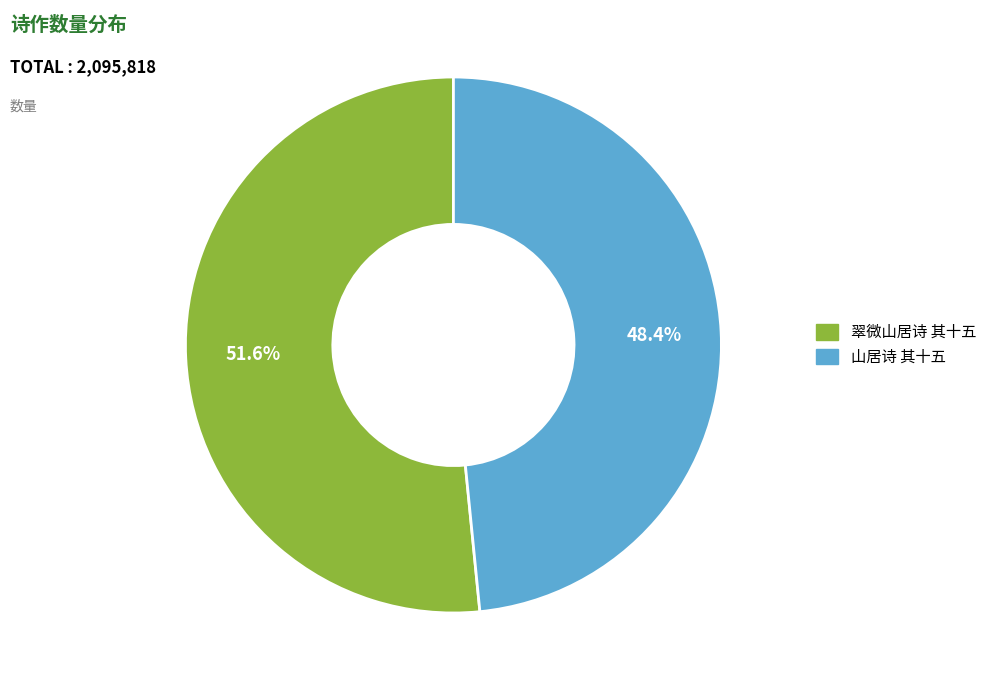

What is the total percentage of 翠微山居诗 其十五 and 山居诗 其十五?

100.0%